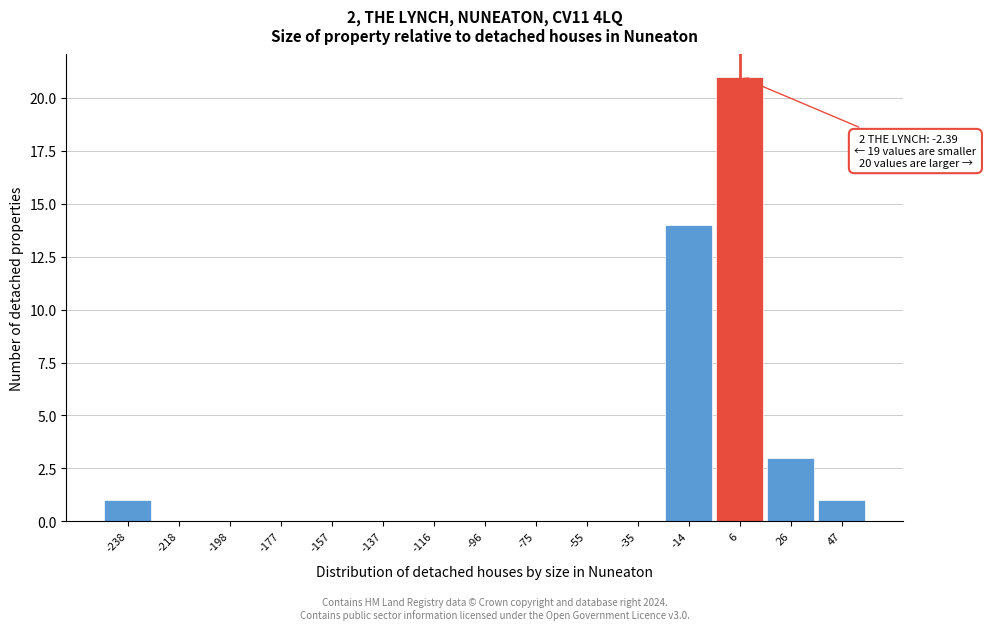

Which range on the x-axis has the tallest bar?

-5 to 15